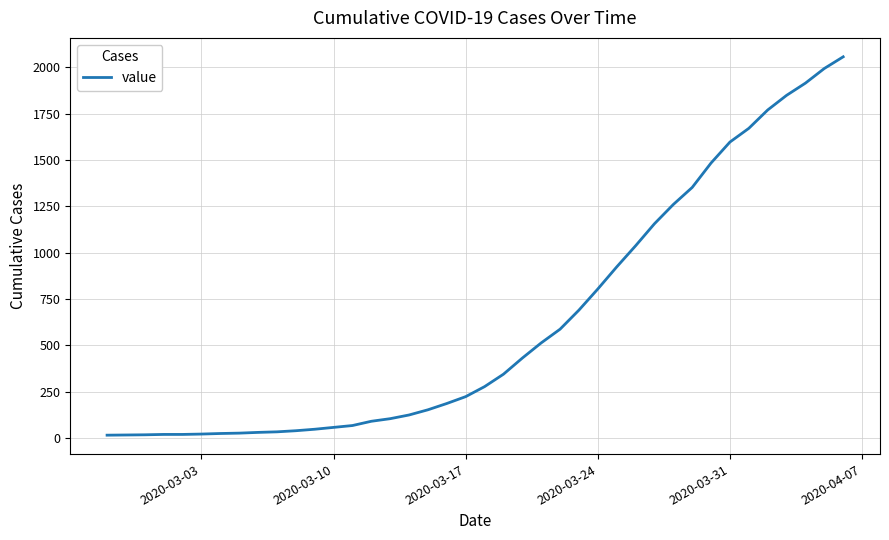

What is the maximum value shown in the chart?

2057